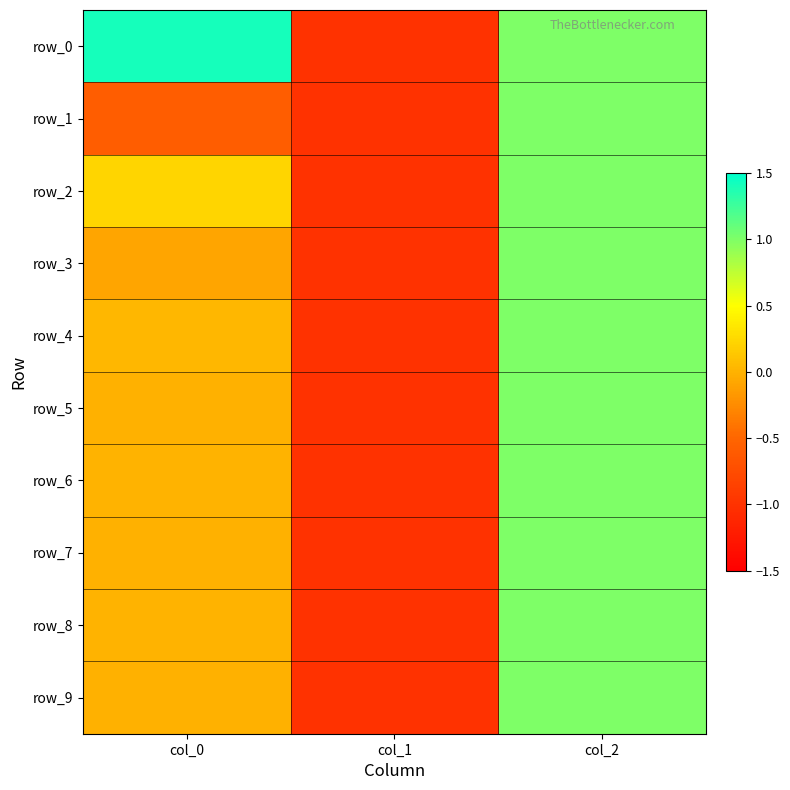

Rank the series at col_0 from highest to lowest value.

row_0, row_2, row_4, row_6, row_8, row_9, row_7, row_5, row_3, row_1